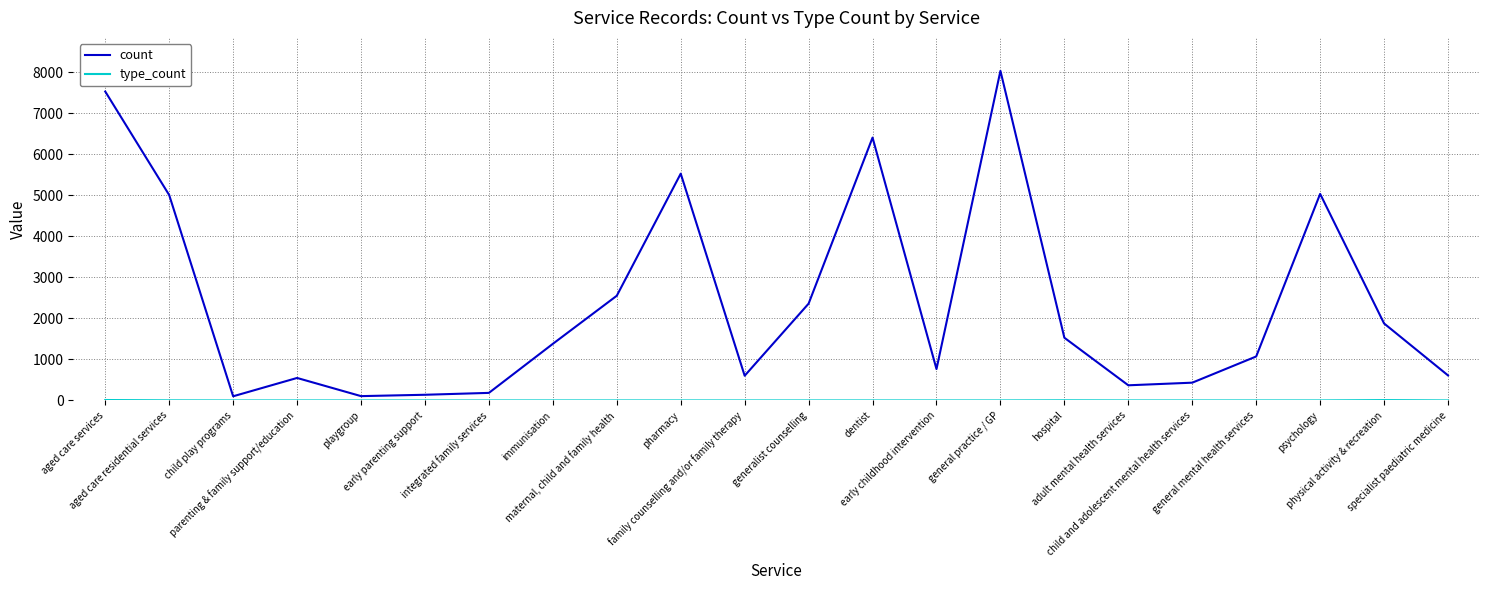

What is the greatest value displayed?

8039